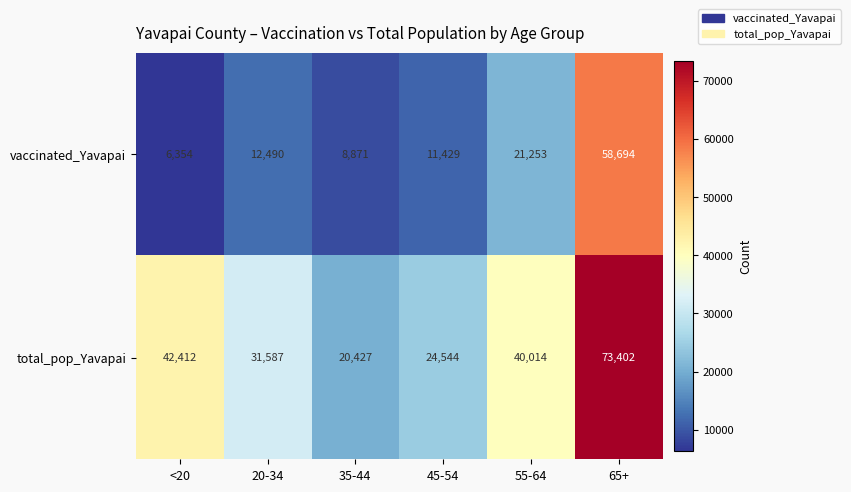

Rank the series by their maximum value, from lowest to highest.

vaccinated_Yavapai, total_pop_Yavapai